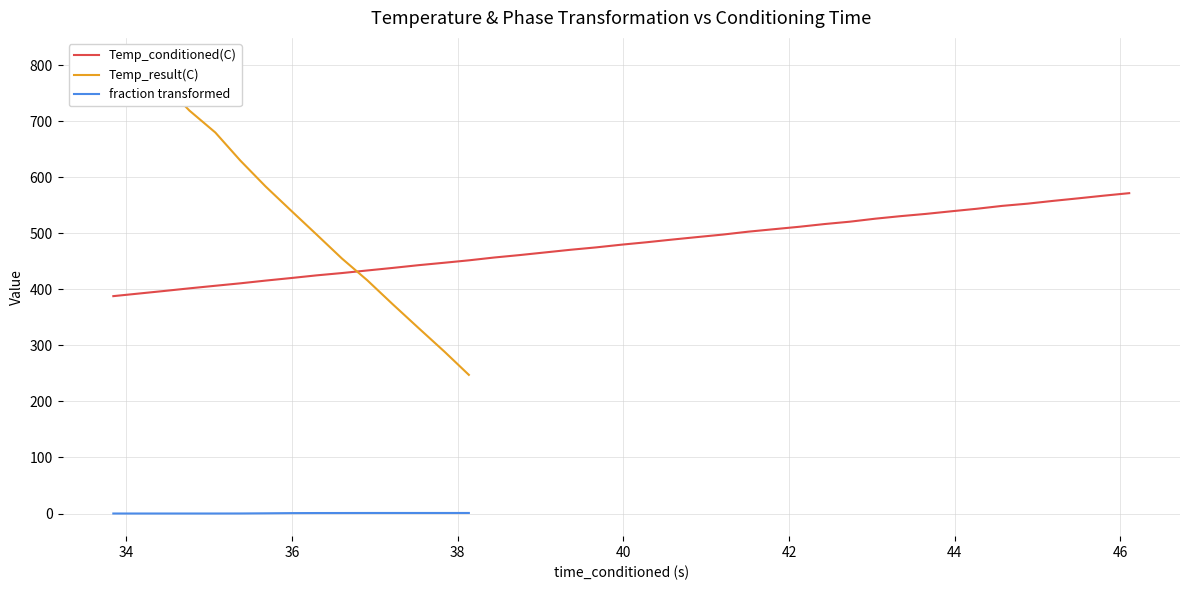

Reading right to left, extract all data points from this chart.

571.4	567.0	562.2	557.7	552.8	548.8	543.6	539.1	534.5	530.4	525.9	520.6	516.3	511.4	507.2	502.8	497.6	493.2	488.6	483.9	479.5	474.7	470.5	465.7	461.0	456.7	451.6	447.3	442.9	438.1	433.5	428.9	424.8	420.0	415.5	410.6	406.3	401.7	397.0	387.8